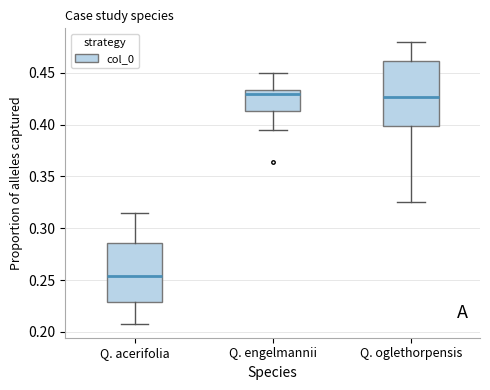

Reading left to right, transcribe this box plot: for each box, give where its median line is, the range the box spans, and where its two whiskers end, as read against the y-axis. The values are not printed on the chart, so give them approximately, as read against the axis.

Q. acerifolia: median 0.255, box 0.230 to 0.285, whiskers 0.210 to 0.315
Q. engelmannii: median 0.430, box 0.415 to 0.435, whiskers 0.395 to 0.450
Q. oglethorpensis: median 0.425, box 0.400 to 0.460, whiskers 0.325 to 0.480